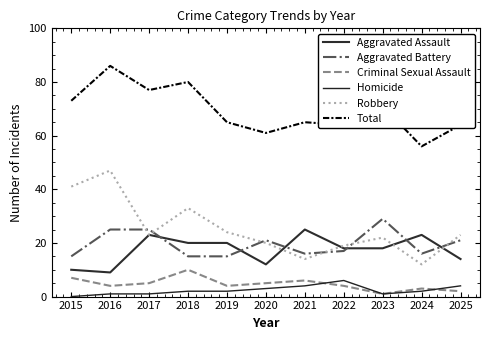

At which category does Aggravated Battery reach its first local valley?

2021